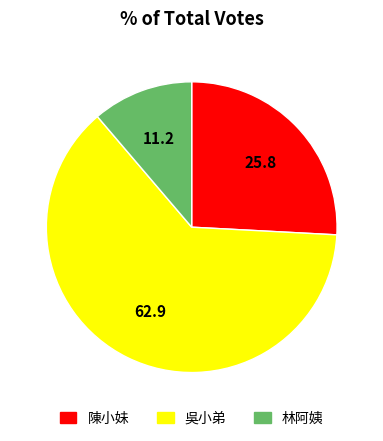

Is the sum of 林阿姨 and 吳小弟 greater than half?

Yes